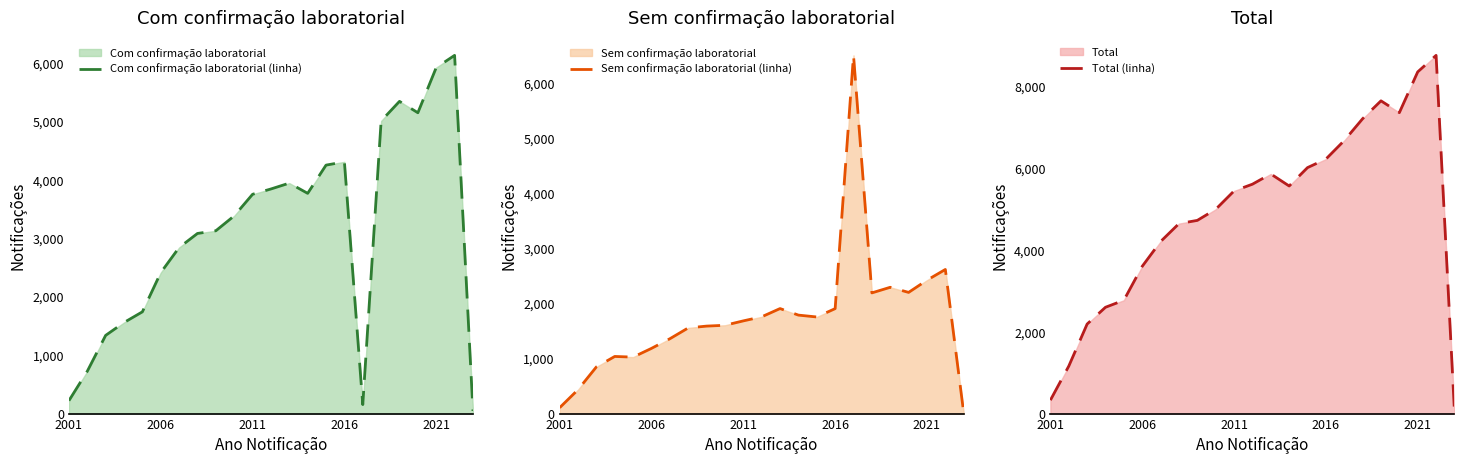

What is the difference between the maximum and second lowest values in the Sem confirmação laboratorial (linha) series?

6408